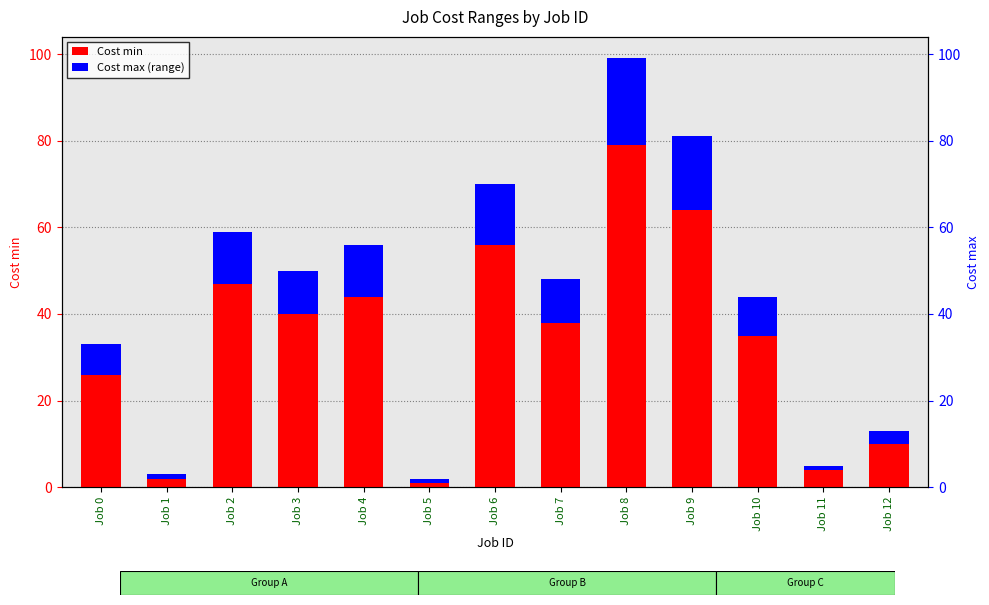

What value does the Cost max (range) series have at Job 11?

1